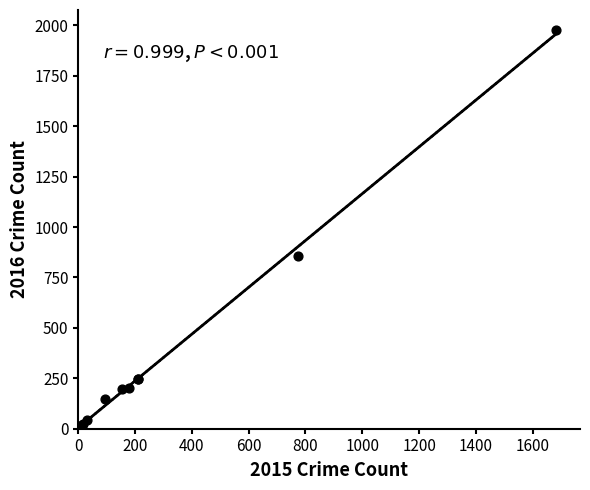

What Y value in the scatter plot is closest to 998?

858